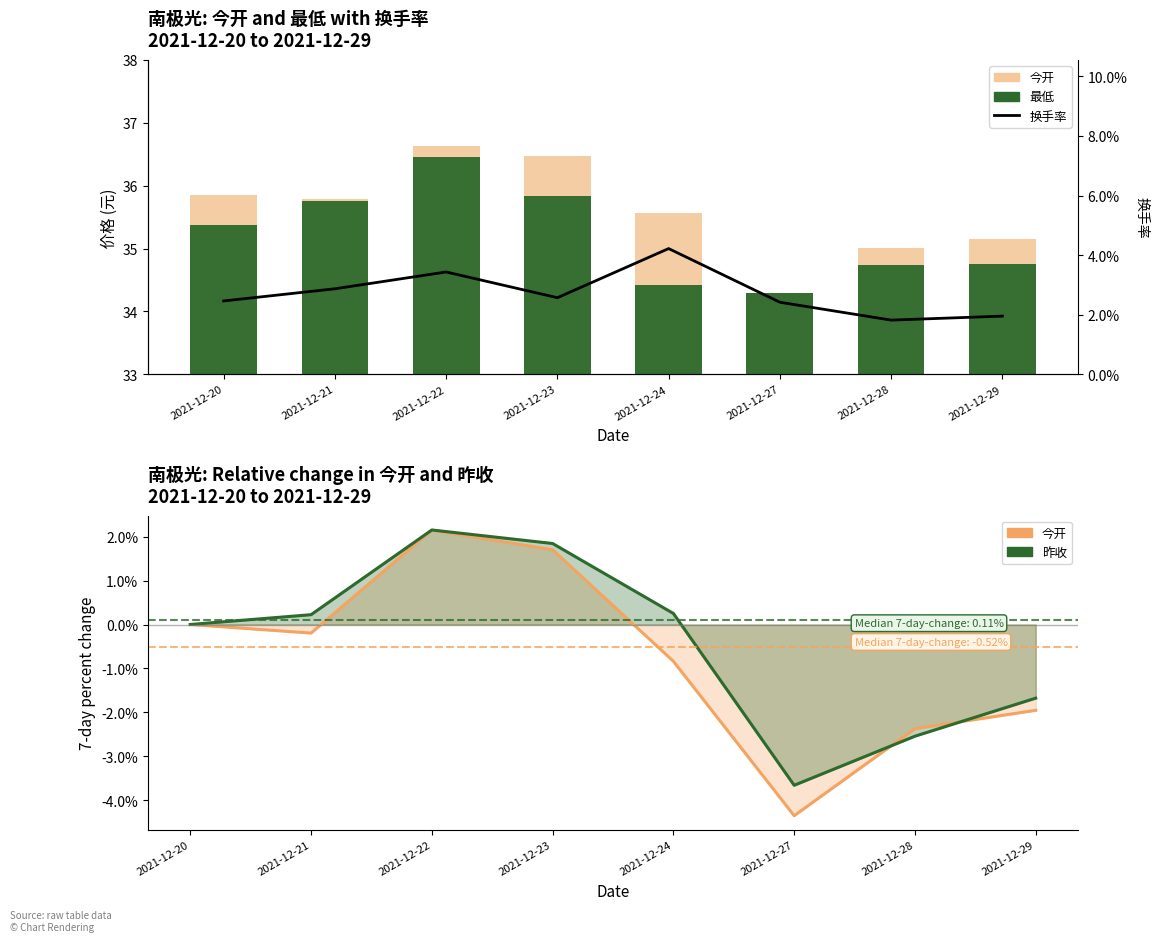

Which category has the lowest value across all series?

2021-12-28